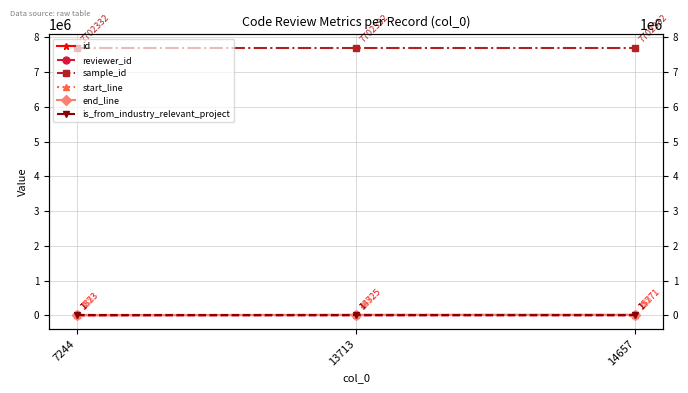

What is the value of the sample_id point at the 2nd from the left?

7702332